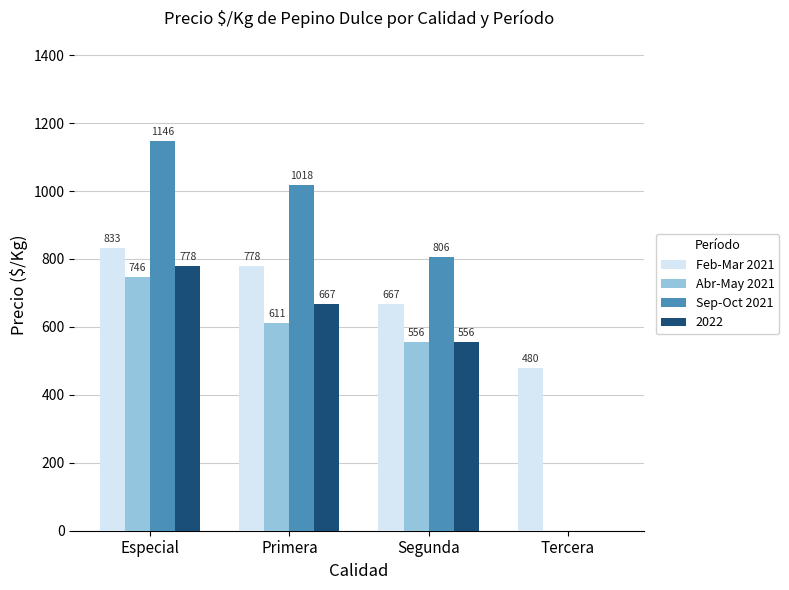

How many values in Abr-May 2021 are above zero?

3